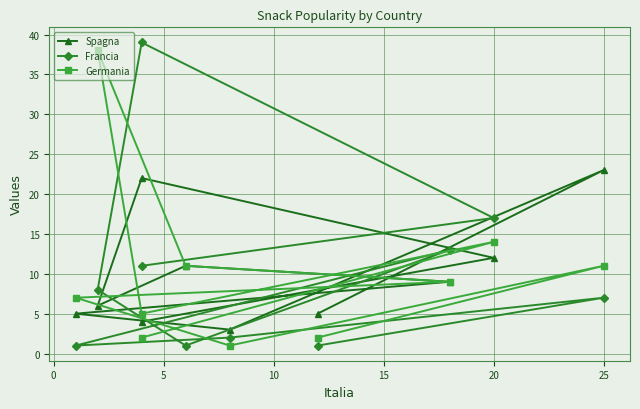

Which series has the widest spread of values?

Francia